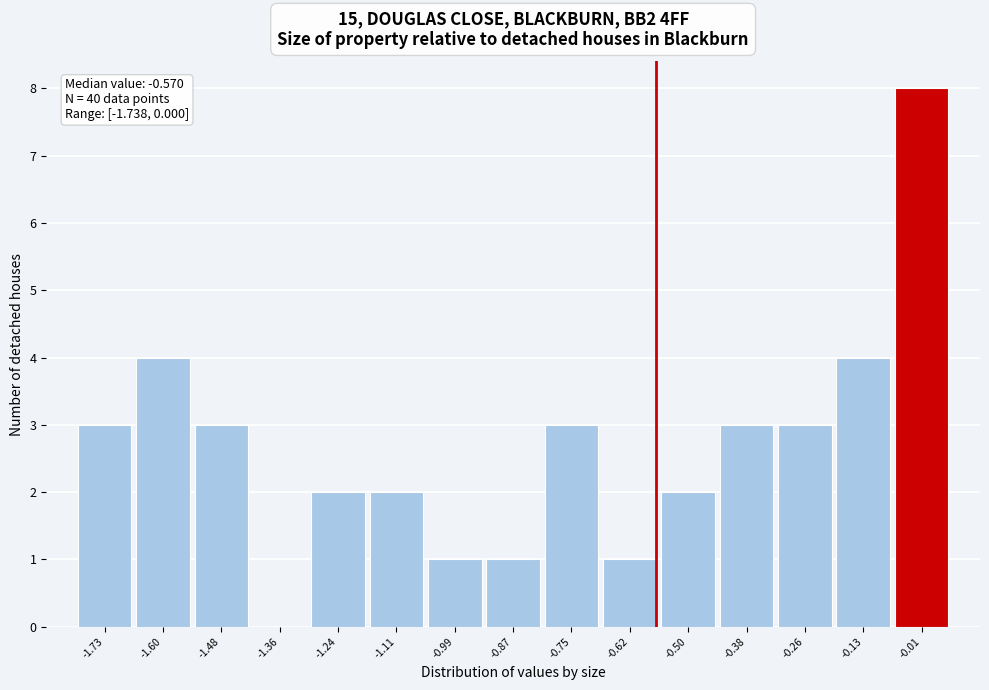

Over which range of the x-axis is the bar tallest?

-0.08 to 0.06